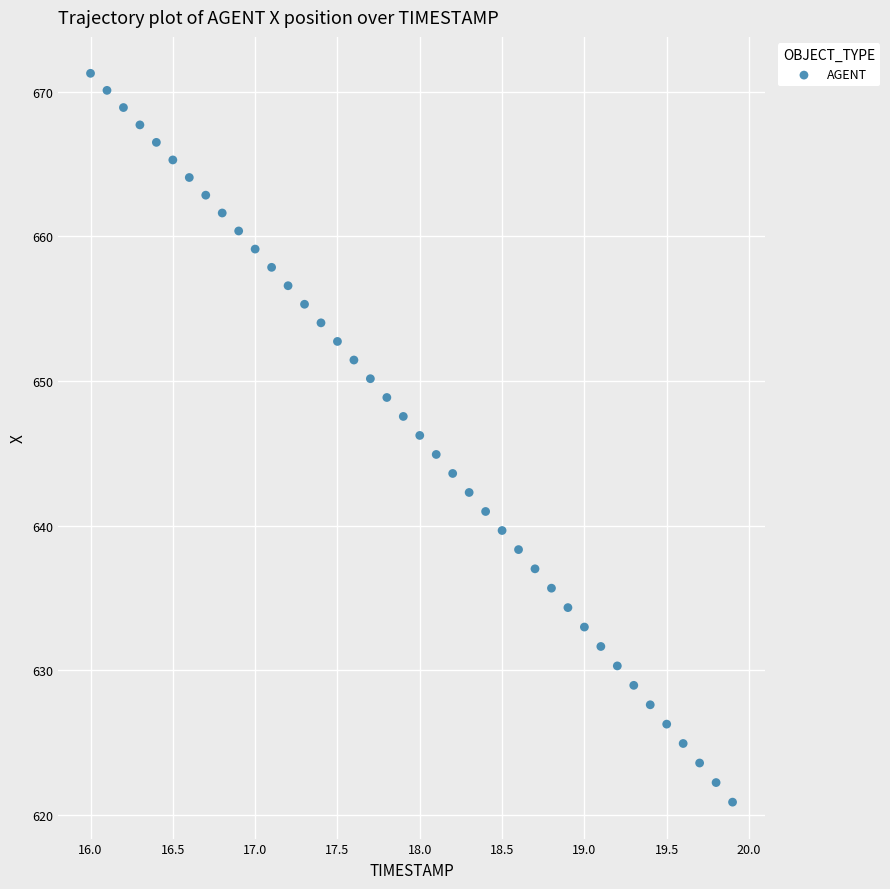

What is the range of Y values (max minus min)?

50.4